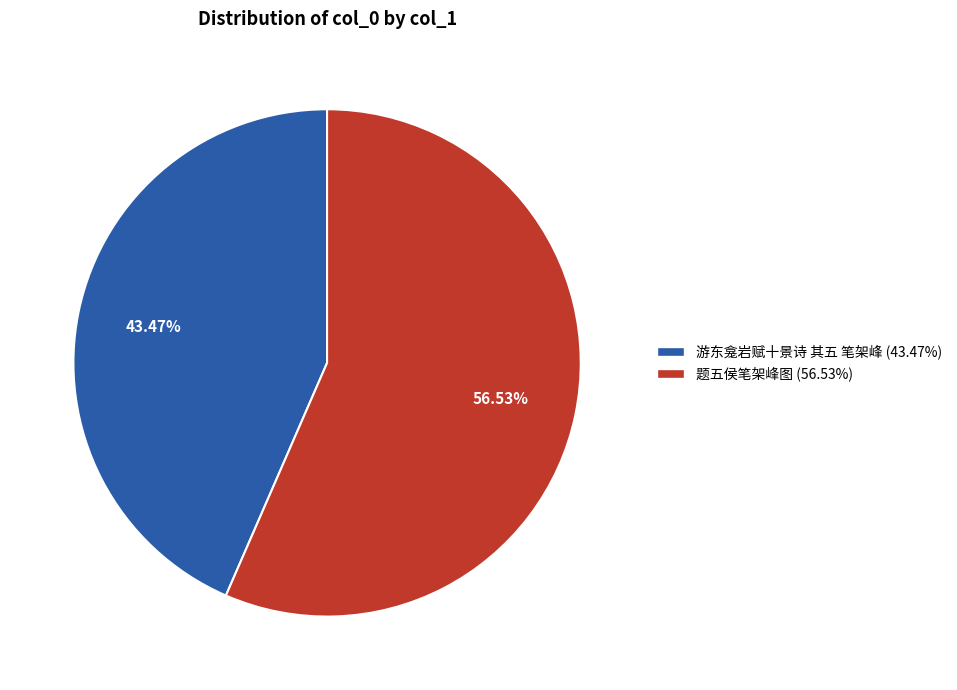

What is the ratio of the value at 题五侯笔架峰图 to the value at 游东龛岩赋十景诗 其五 笔架峰?

1.3